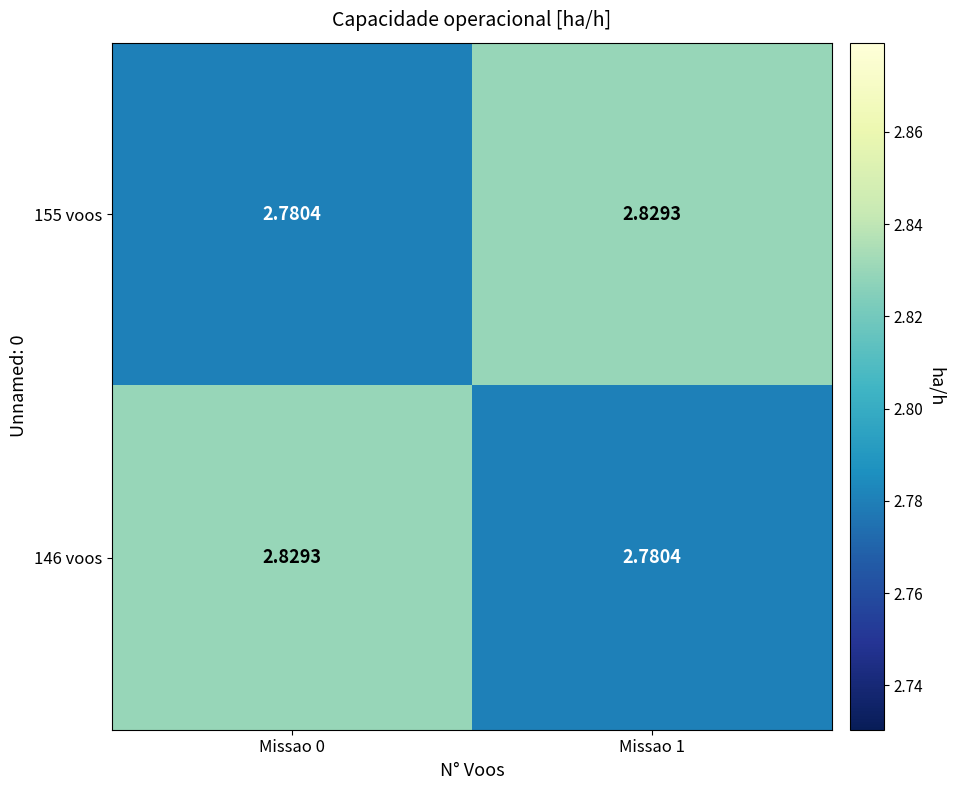

Is the value of 146 voos at Missao 0 greater than the value of 155 voos at Missao 0?

Yes